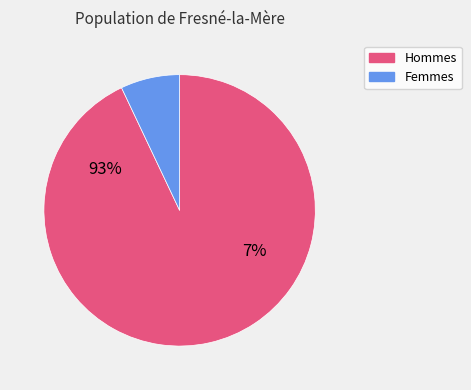

Which has a higher value, 1267 or 96?

1267